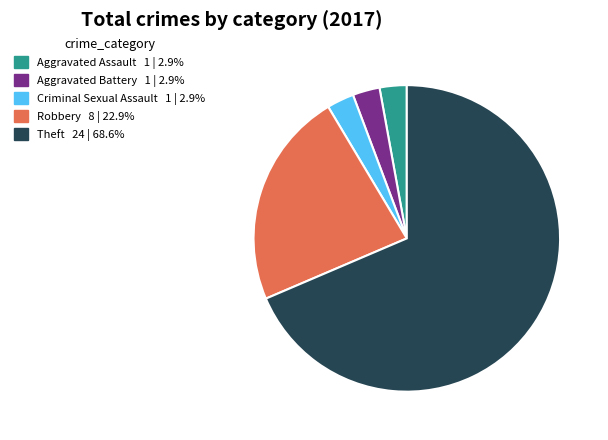

Is there a majority slice in this chart?

Yes